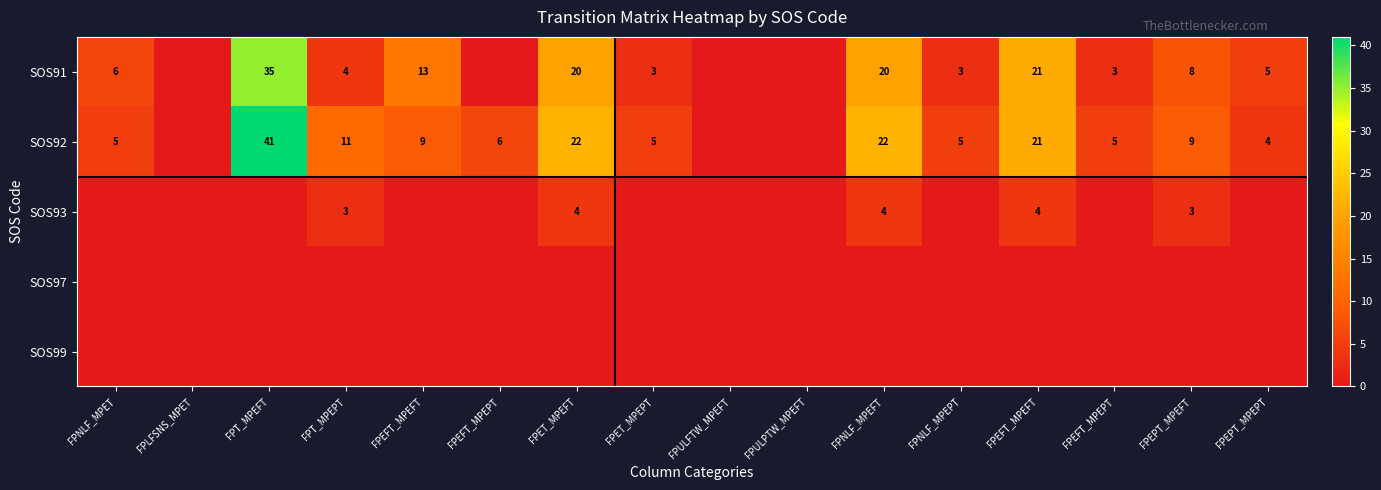

At how many categories does at least one series exceed 21?

3